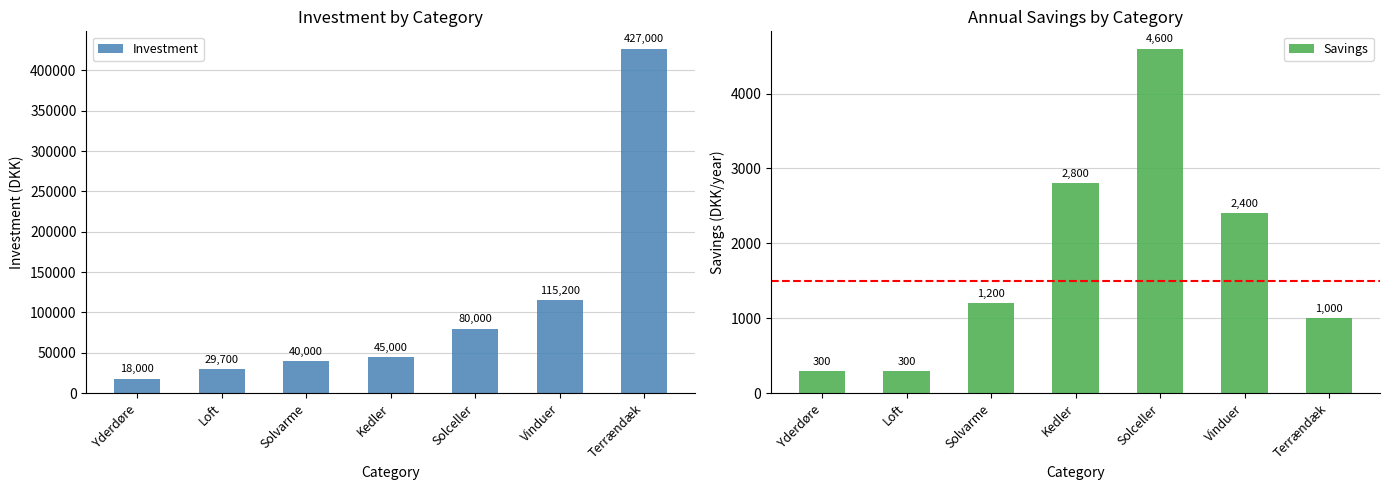

What is the lowest value of the Investment series?

18000